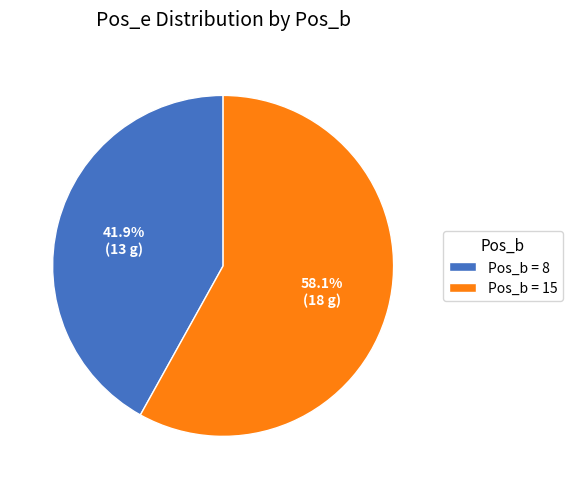

Which slice is the largest?

Pos_b = 15